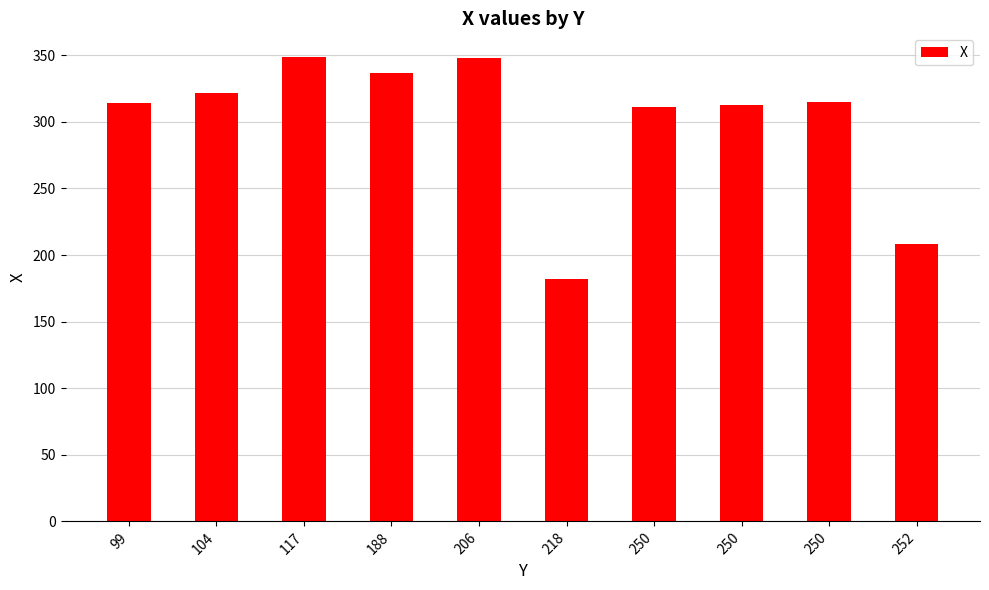

True or false: the data shows 161 at 206.

False